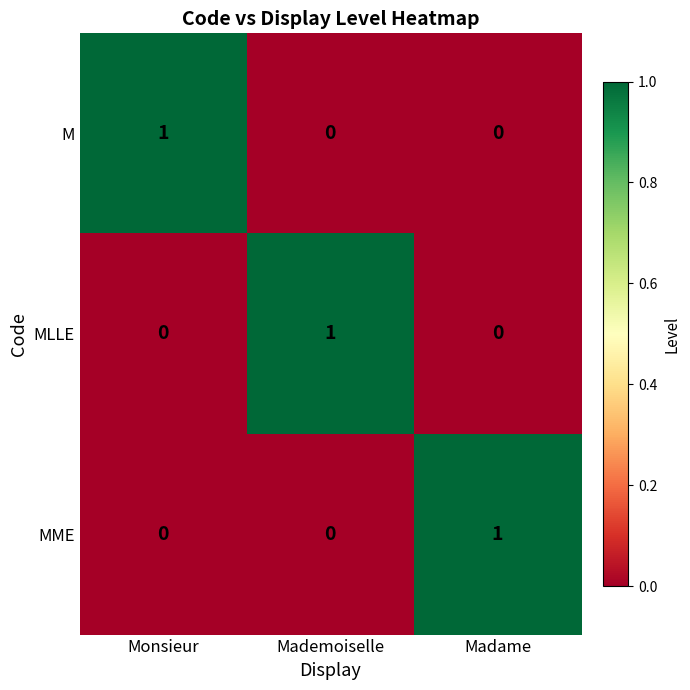

Is the value of M at Madame greater than the value of MLLE at Mademoiselle?

No